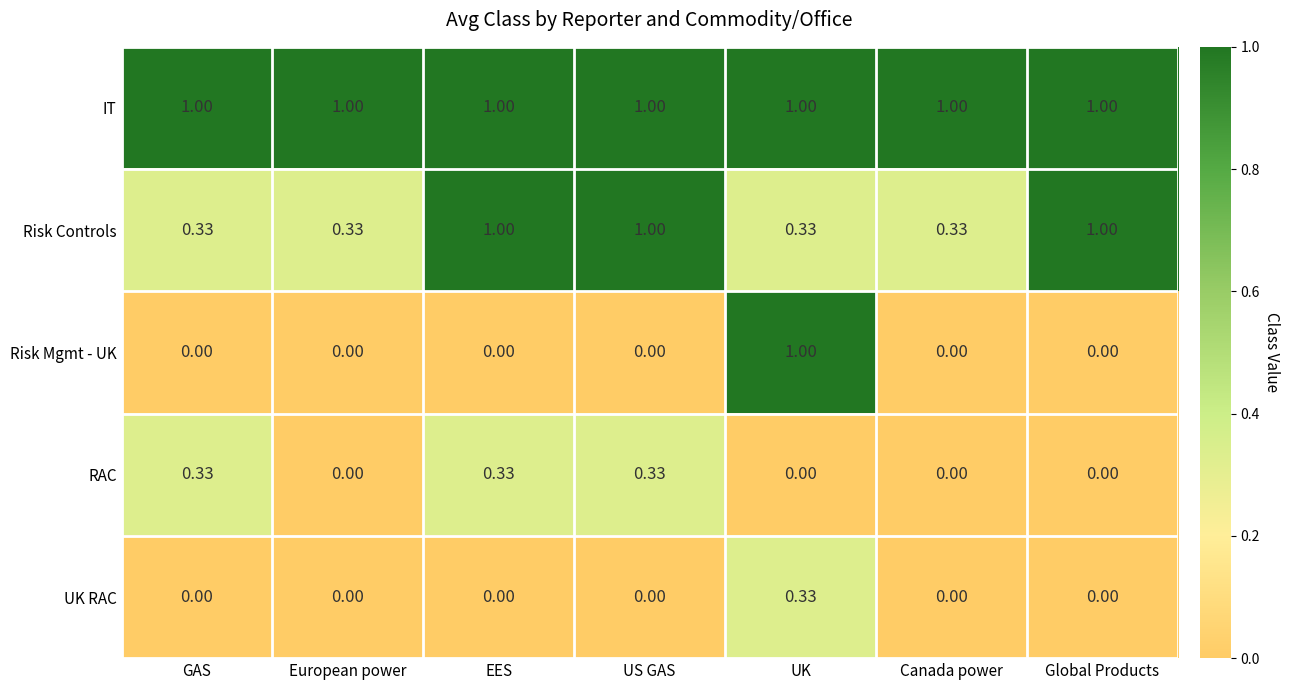

Which series has the largest range (max minus min)?

Risk Mgmt - UK